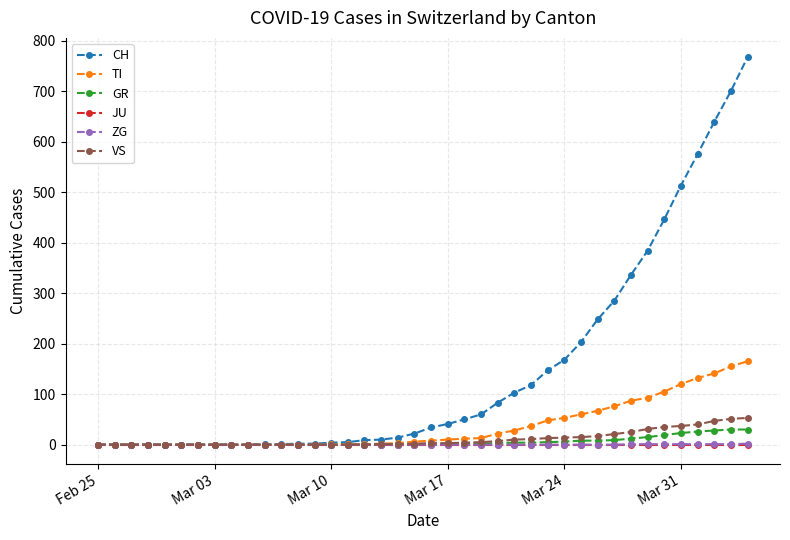

What is the maximum value shown in the chart?

767